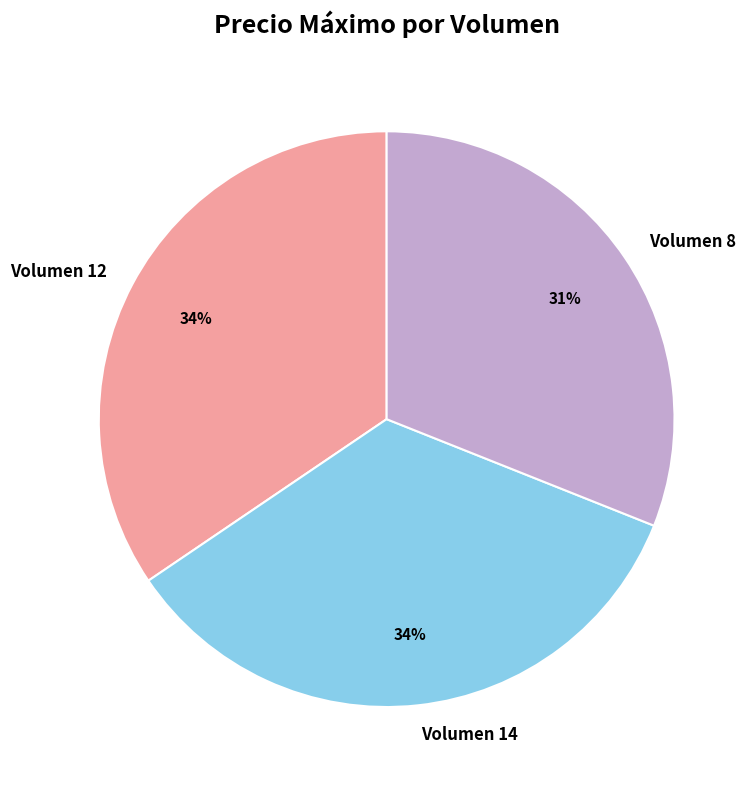

How many segments does this pie chart have?

3